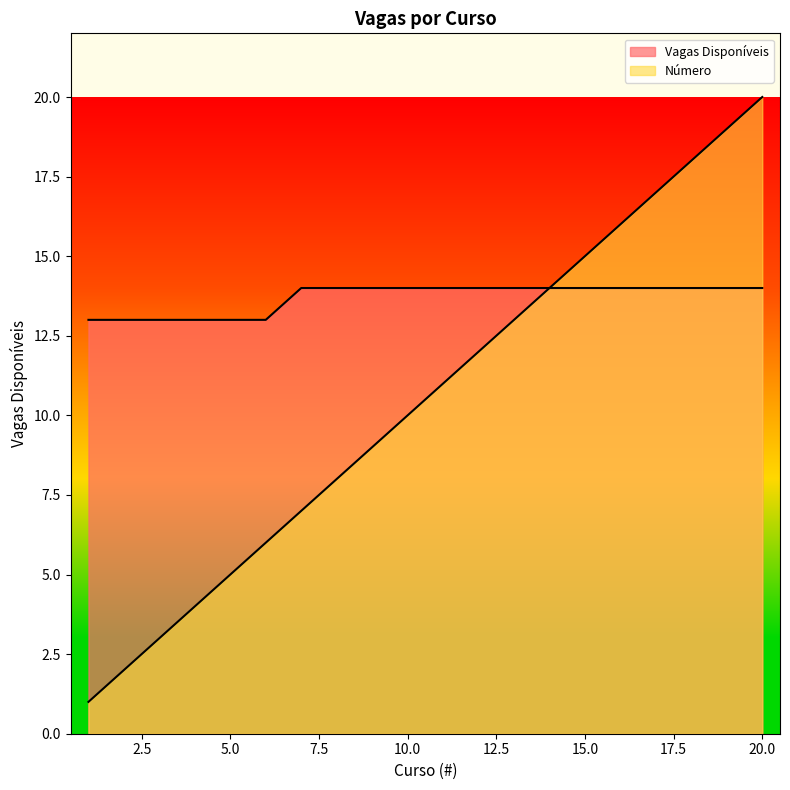

Count the number of data series in this chart.

2